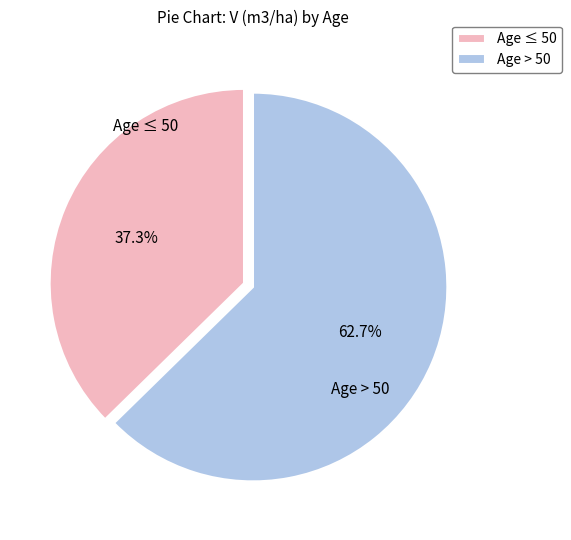

How many slices are in this pie chart?

2